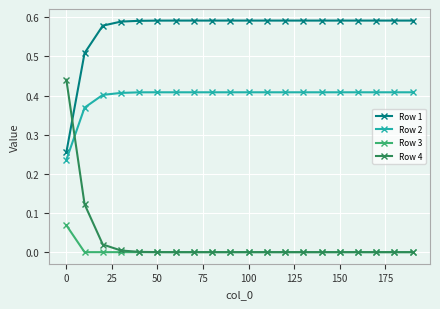

True or false: Row 3 and Row 1 cross at least once.

False